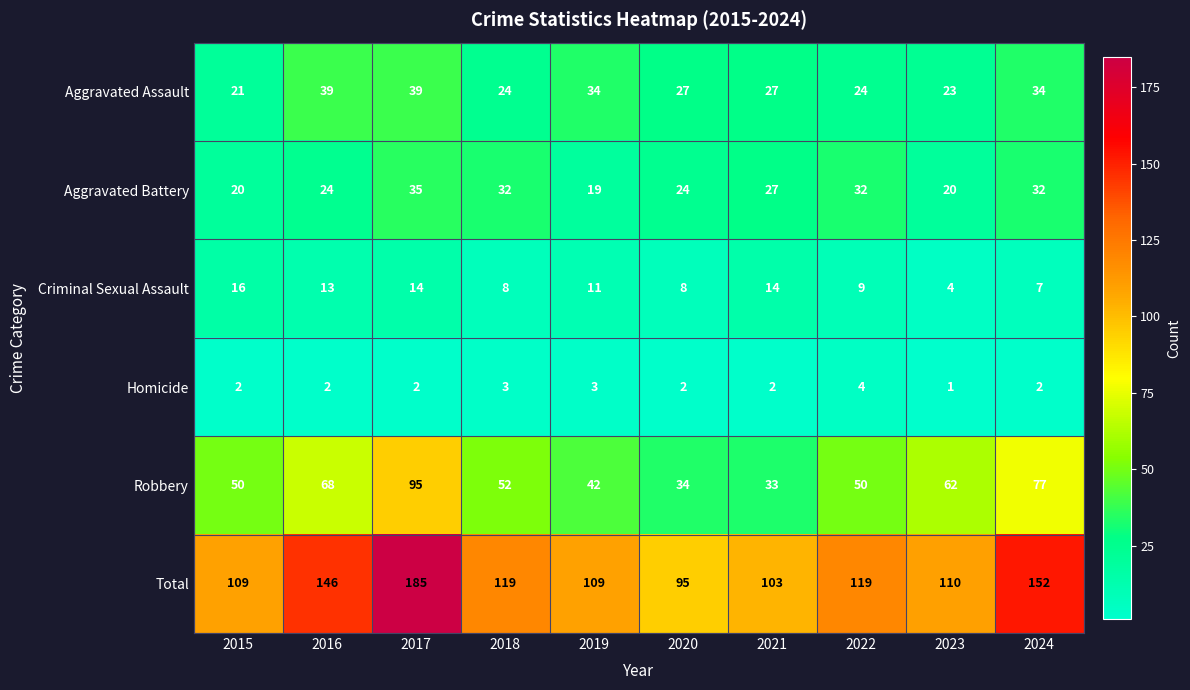

At which category is the sum across all series the highest?

2017